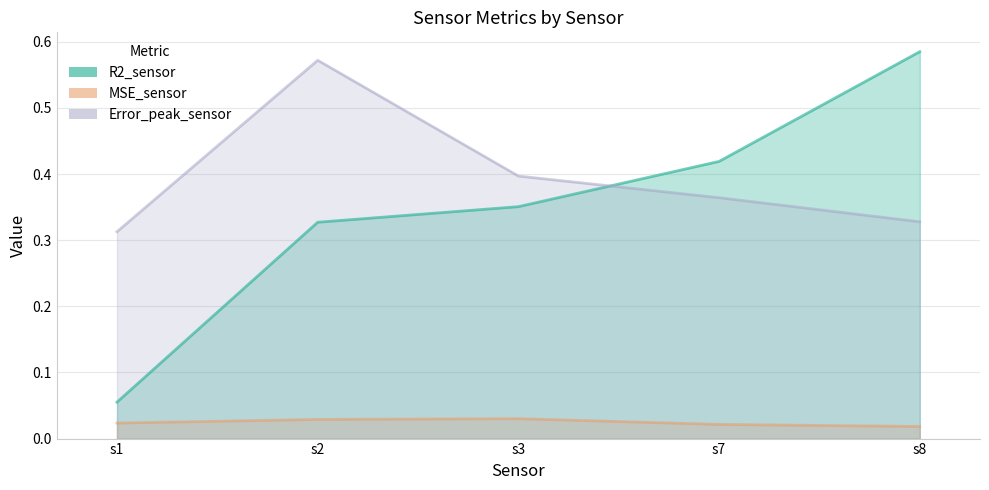

True or false: MSE_sensor has a value of 0.0 at s7.

True